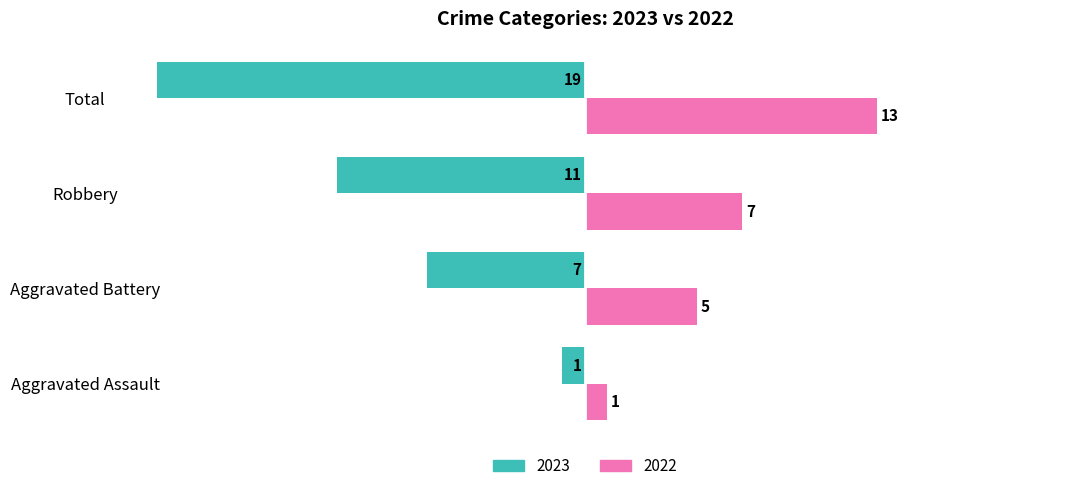

Is it true that 2023 equals -19 at Total?

True